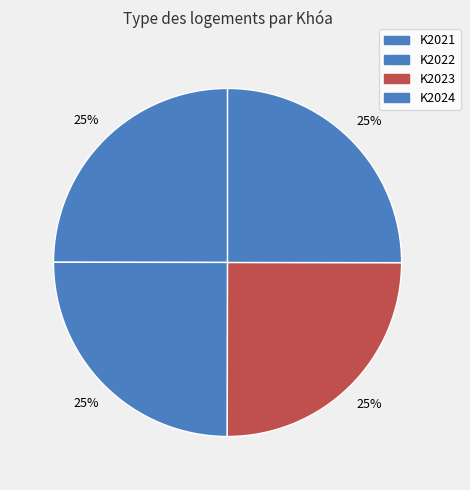

Count the number of slices in the pie.

4